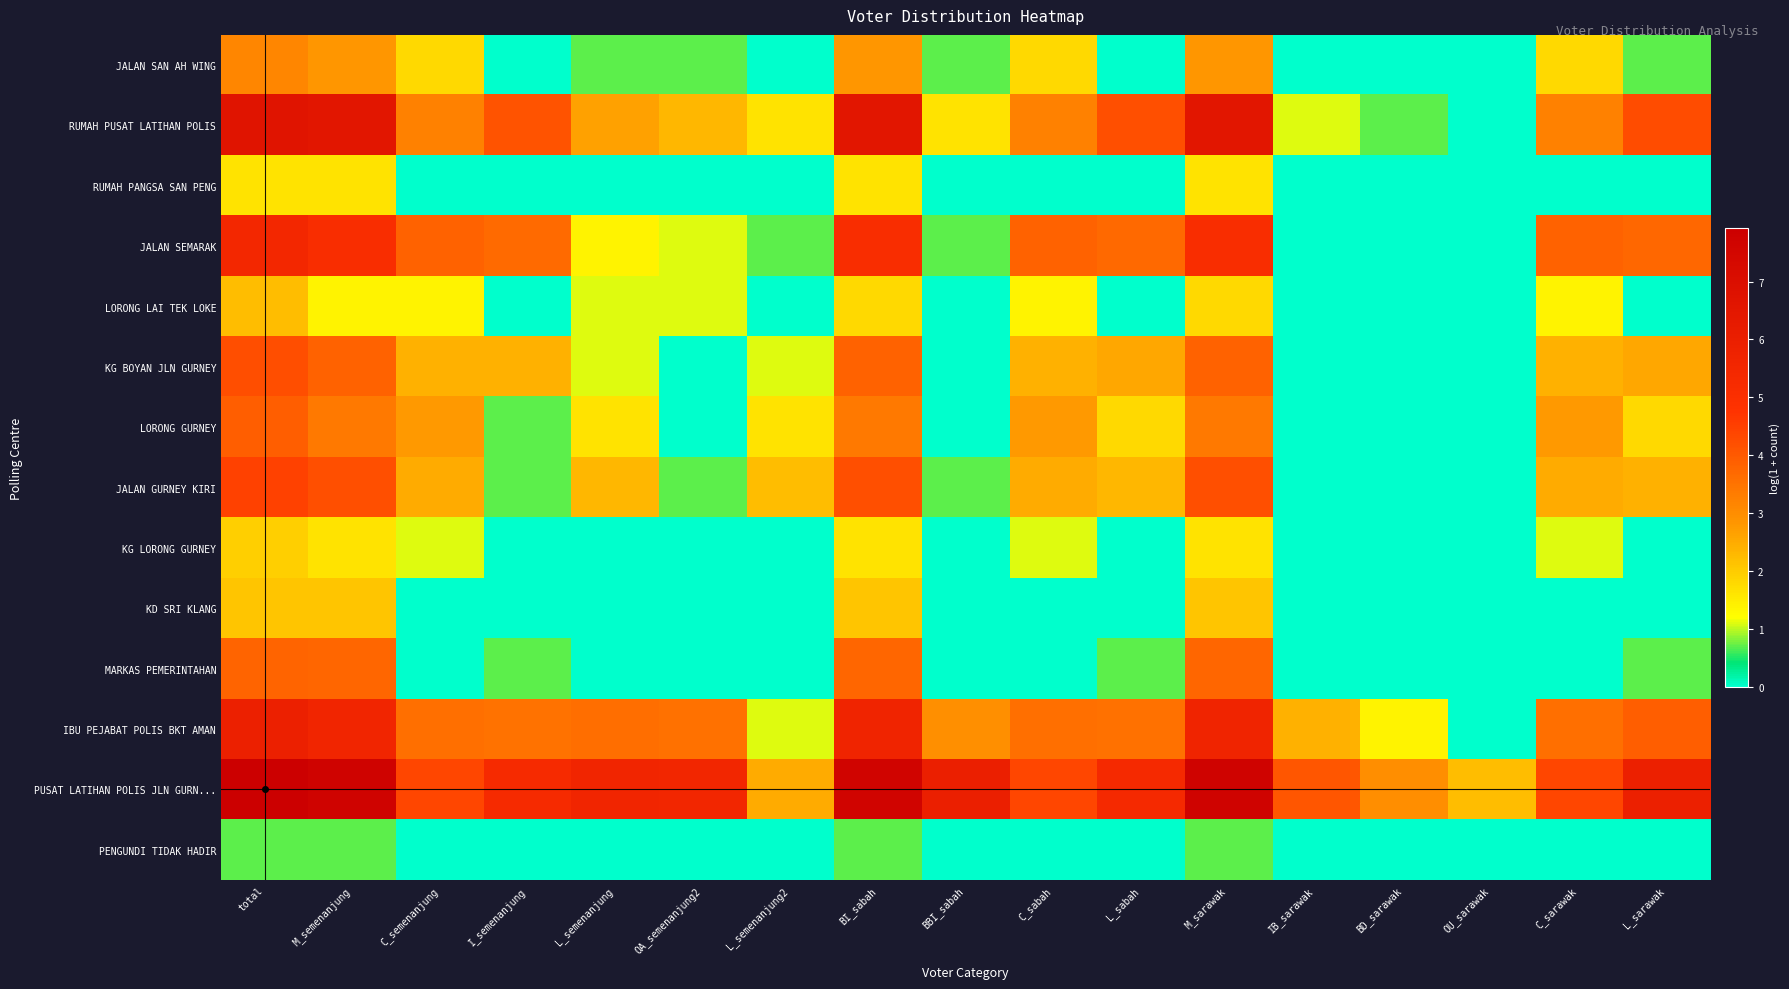

Reading left to right, list all the values displayed in this chart.

JALAN SAN AH WING: total=3.1	M_semenanjung=2.8	C_semenanjung=1.8	I_semenanjung=0.0	L_semenanjung=0.7	OA_semenanjung2=0.7	L_semenanjung2=0.0	BI_sabah=2.8	BBI_sabah=0.7	C_sabah=1.8	L_sabah=0.0	M_sarawak=2.8	IB_sarawak=0.0	BD_sarawak=0.0	OU_sarawak=0.0	C_sarawak=1.8	L_sarawak=0.7
RUMAH PUSAT LATIHAN POLIS: total=6.6	M_semenanjung=6.5	C_semenanjung=3.2	I_semenanjung=4.1	L_semenanjung=2.6	OA_semenanjung2=2.3	L_semenanjung2=1.6	BI_sabah=6.5	BBI_sabah=1.6	C_sabah=3.2	L_sabah=4.2	M_sarawak=6.5	IB_sarawak=1.1	BD_sarawak=0.7	OU_sarawak=0.0	C_sarawak=3.2	L_sarawak=4.2
RUMAH PANGSA SAN PENG: total=1.6	M_semenanjung=1.6	C_semenanjung=0.0	I_semenanjung=0.0	L_semenanjung=0.0	OA_semenanjung2=0.0	L_semenanjung2=0.0	BI_sabah=1.6	BBI_sabah=0.0	C_sabah=0.0	L_sabah=0.0	M_sarawak=1.6	IB_sarawak=0.0	BD_sarawak=0.0	OU_sarawak=0.0	C_sarawak=0.0	L_sarawak=0.0
JALAN SEMARAK: total=5.5	M_semenanjung=5.1	C_semenanjung=3.8	I_semenanjung=3.7	L_semenanjung=1.4	OA_semenanjung2=1.1	L_semenanjung2=0.7	BI_sabah=5.1	BBI_sabah=0.7	C_sabah=3.8	L_sabah=3.7	M_sarawak=5.1	IB_sarawak=0.0	BD_sarawak=0.0	OU_sarawak=0.0	C_sarawak=3.8	L_sarawak=3.7
LORONG LAI TEK LOKE: total=2.2	M_semenanjung=1.4	C_semenanjung=1.4	I_semenanjung=0.0	L_semenanjung=1.1	OA_semenanjung2=1.1	L_semenanjung2=0.0	BI_sabah=1.8	BBI_sabah=0.0	C_sabah=1.4	L_sabah=0.0	M_sarawak=1.8	IB_sarawak=0.0	BD_sarawak=0.0	OU_sarawak=0.0	C_sarawak=1.4	L_sarawak=0.0
KG BOYAN JLN GURNEY: total=4.2	M_semenanjung=3.8	C_semenanjung=2.4	I_semenanjung=2.4	L_semenanjung=1.1	OA_semenanjung2=0.0	L_semenanjung2=1.1	BI_sabah=3.8	BBI_sabah=0.0	C_sabah=2.4	L_sabah=2.6	M_sarawak=3.8	IB_sarawak=0.0	BD_sarawak=0.0	OU_sarawak=0.0	C_sarawak=2.4	L_sarawak=2.6
LORONG GURNEY: total=3.9	M_semenanjung=3.4	C_semenanjung=2.8	I_semenanjung=0.7	L_semenanjung=1.6	OA_semenanjung2=0.0	L_semenanjung2=1.6	BI_sabah=3.4	BBI_sabah=0.0	C_sabah=2.8	L_sabah=1.8	M_sarawak=3.4	IB_sarawak=0.0	BD_sarawak=0.0	OU_sarawak=0.0	C_sarawak=2.8	L_sarawak=1.8
JALAN GURNEY KIRI: total=4.5	M_semenanjung=4.2	C_semenanjung=2.5	I_semenanjung=0.7	L_semenanjung=2.3	OA_semenanjung2=0.7	L_semenanjung2=2.2	BI_sabah=4.2	BBI_sabah=0.7	C_sabah=2.5	L_sabah=2.3	M_sarawak=4.2	IB_sarawak=0.0	BD_sarawak=0.0	OU_sarawak=0.0	C_sarawak=2.5	L_sarawak=2.4
KG LORONG GURNEY: total=1.9	M_semenanjung=1.6	C_semenanjung=1.1	I_semenanjung=0.0	L_semenanjung=0.0	OA_semenanjung2=0.0	L_semenanjung2=0.0	BI_sabah=1.6	BBI_sabah=0.0	C_sabah=1.1	L_sabah=0.0	M_sarawak=1.6	IB_sarawak=0.0	BD_sarawak=0.0	OU_sarawak=0.0	C_sarawak=1.1	L_sarawak=0.0
KD SRI KLANG: total=2.1	M_semenanjung=2.1	C_semenanjung=0.0	I_semenanjung=0.0	L_semenanjung=0.0	OA_semenanjung2=0.0	L_semenanjung2=0.0	BI_sabah=2.1	BBI_sabah=0.0	C_sabah=0.0	L_sabah=0.0	M_sarawak=2.1	IB_sarawak=0.0	BD_sarawak=0.0	OU_sarawak=0.0	C_sarawak=0.0	L_sarawak=0.0
MARKAS PEMERINTAHAN: total=3.8	M_semenanjung=3.8	C_semenanjung=0.0	I_semenanjung=0.7	L_semenanjung=0.0	OA_semenanjung2=0.0	L_semenanjung2=0.0	BI_sabah=3.8	BBI_sabah=0.0	C_sabah=0.0	L_sabah=0.7	M_sarawak=3.8	IB_sarawak=0.0	BD_sarawak=0.0	OU_sarawak=0.0	C_sarawak=0.0	L_sarawak=0.7
IBU PEJABAT POLIS BKT AMAN: total=5.9	M_semenanjung=5.6	C_semenanjung=3.6	I_semenanjung=3.5	L_semenanjung=3.6	OA_semenanjung2=3.6	L_semenanjung2=1.1	BI_sabah=5.7	BBI_sabah=2.9	C_sabah=3.6	L_sabah=3.6	M_sarawak=5.6	IB_sarawak=2.4	BD_sarawak=1.4	OU_sarawak=0.0	C_sarawak=3.6	L_sarawak=3.9
PUSAT LATIHAN POLIS JLN GURN...: total=7.9	M_semenanjung=7.7	C_semenanjung=4.4	I_semenanjung=5.3	L_semenanjung=5.6	OA_semenanjung2=5.5	L_semenanjung2=2.5	BI_sabah=7.6	BBI_sabah=6.0	C_sabah=4.4	L_sabah=5.3	M_sarawak=7.7	IB_sarawak=4.1	BD_sarawak=3.0	OU_sarawak=2.2	C_sarawak=4.4	L_sarawak=5.9
PENGUNDI TIDAK HADIR: total=0.7	M_semenanjung=0.7	C_semenanjung=0.0	I_semenanjung=0.0	L_semenanjung=0.0	OA_semenanjung2=0.0	L_semenanjung2=0.0	BI_sabah=0.7	BBI_sabah=0.0	C_sabah=0.0	L_sabah=0.0	M_sarawak=0.7	IB_sarawak=0.0	BD_sarawak=0.0	OU_sarawak=0.0	C_sarawak=0.0	L_sarawak=0.0